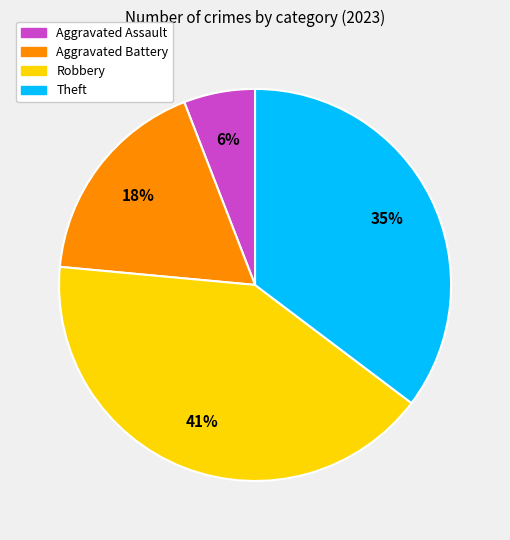

Is the sum of Aggravated Assault and Aggravated Battery greater than half?

No